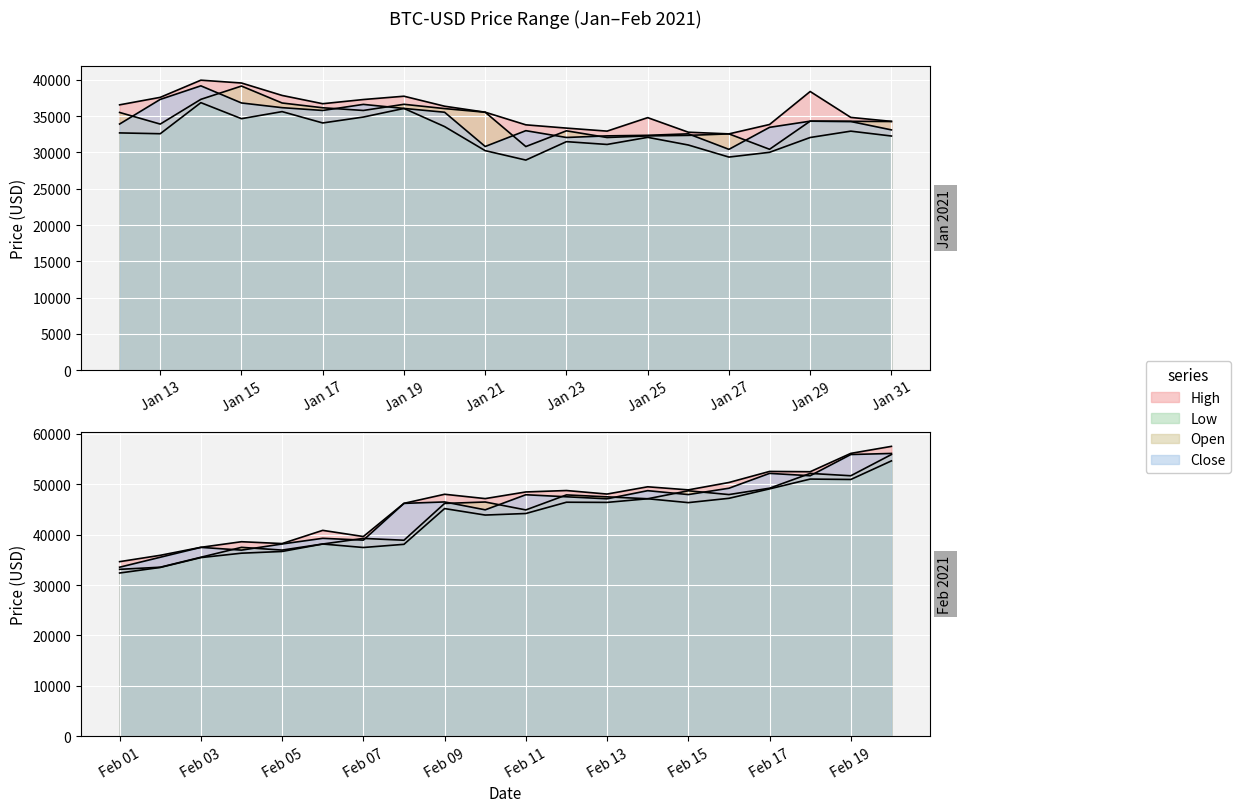

At which label does Low first exceed 35633?

2